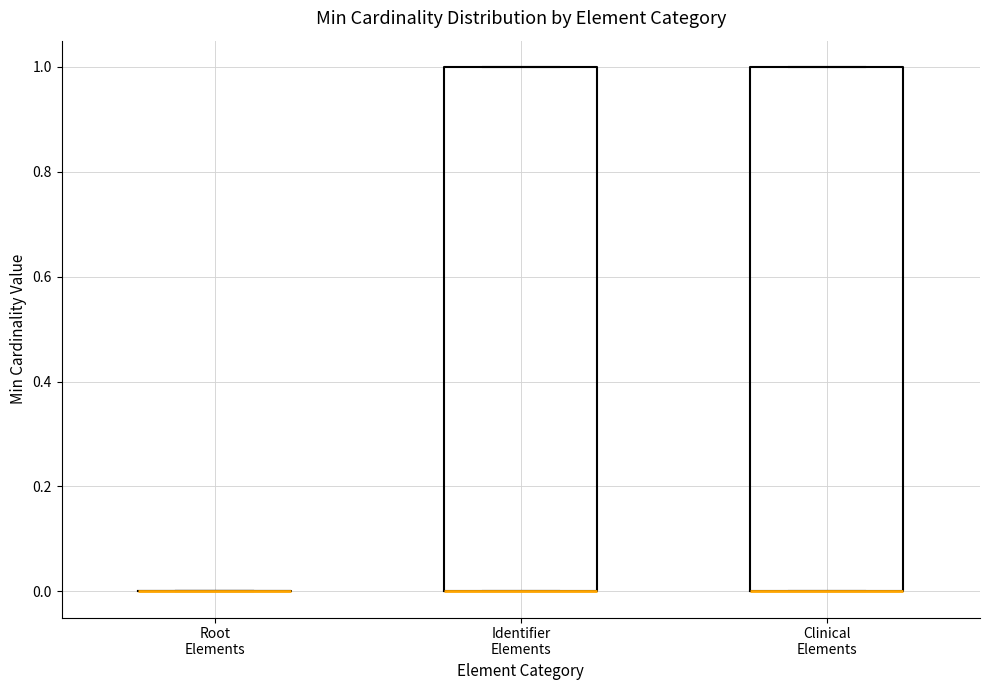

Reading left to right, read every box against the y-axis: the position of its median line, the range the box covers, and the ends of its whiskers. The values are not printed on the chart, so give them approximately, as read against the axis.

Root Elements: box collapsed to a line at 0, whiskers 0 to 0
Identifier Elements: median 0 (drawn on the box's lower edge), box 0 to 1, whiskers 0 to 1
Clinical Elements: median 0 (drawn on the box's lower edge), box 0 to 1, whiskers 0 to 1